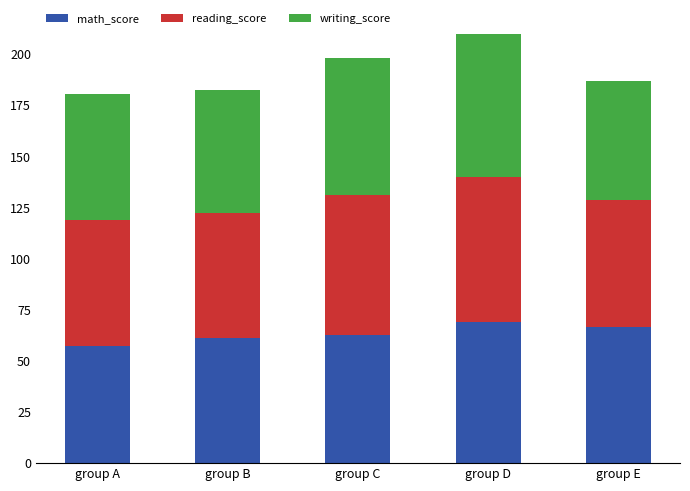

How many categories are shown in the chart?

5